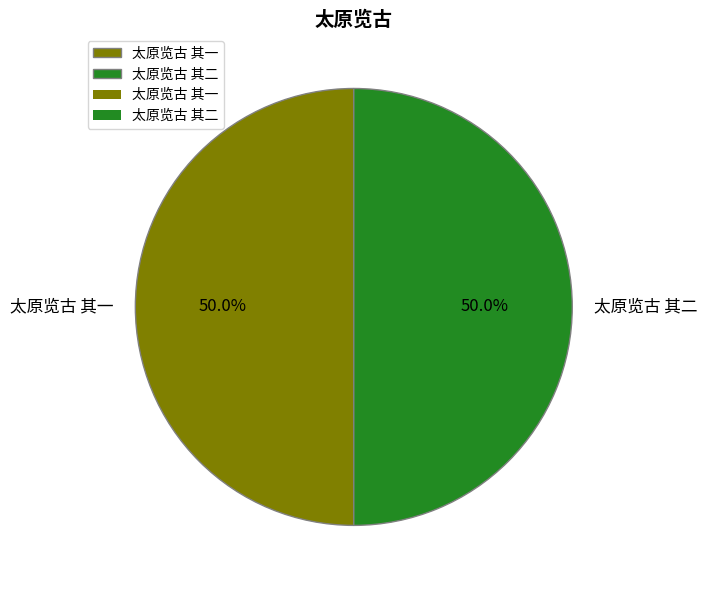

Approximately how many times larger is the value at 太原览古 其一 compared to 太原览古 其二?

1.0